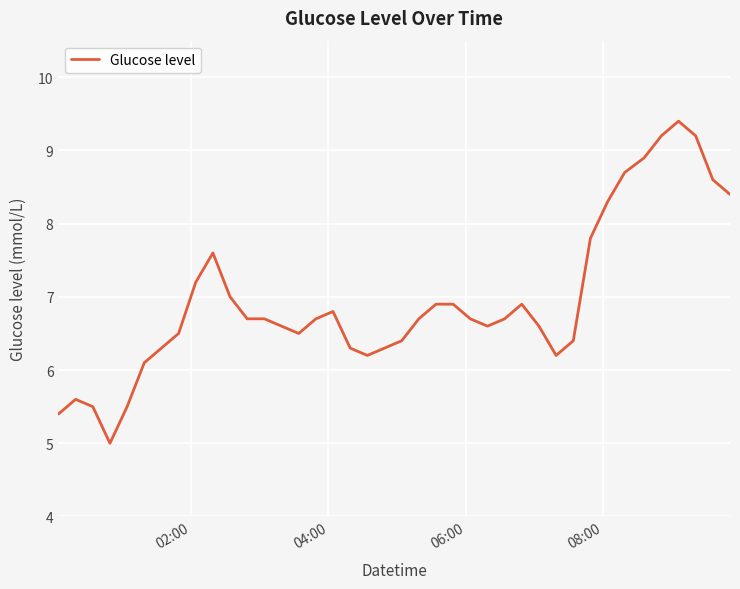

What is the greatest value displayed?

9.4